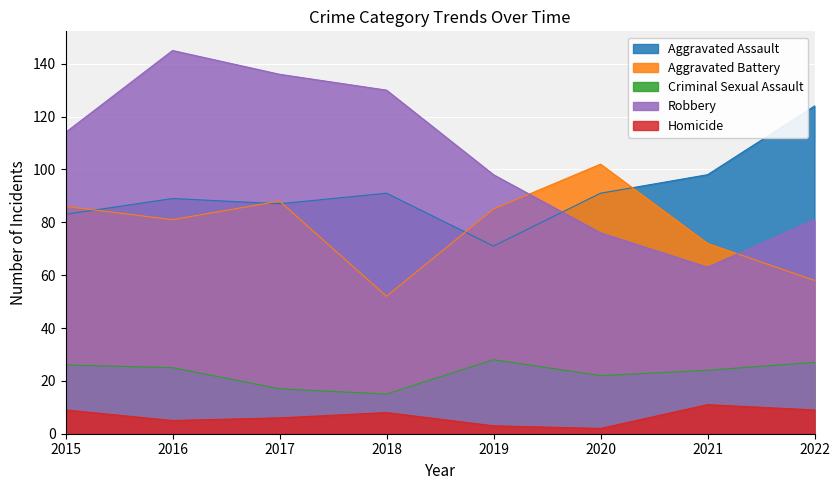

List the series in order of their peak value, lowest first.

Homicide, Criminal Sexual Assault, Aggravated Battery, Aggravated Assault, Robbery